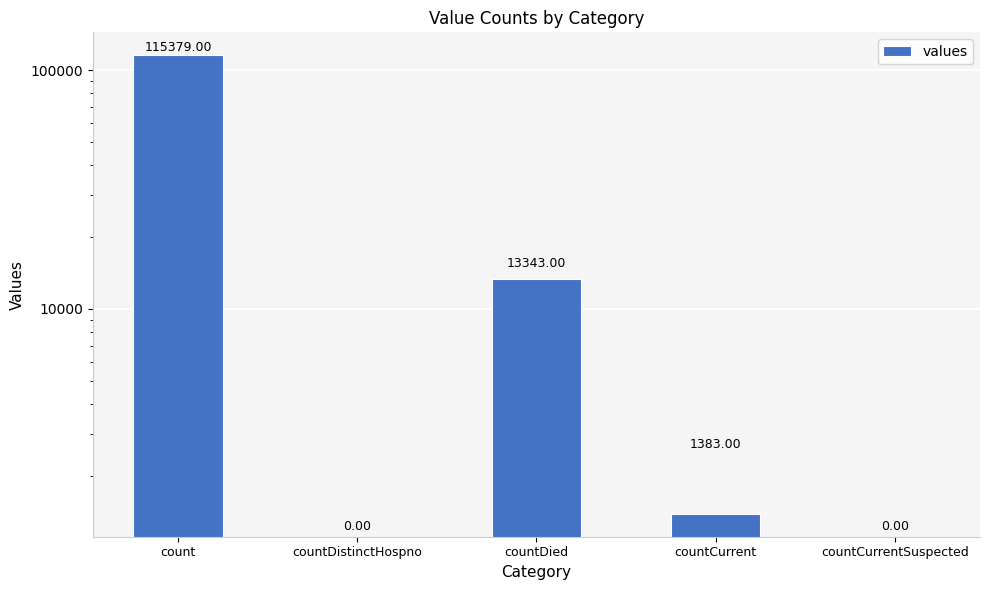

What is the label of the 3rd bar from the right?

countDied